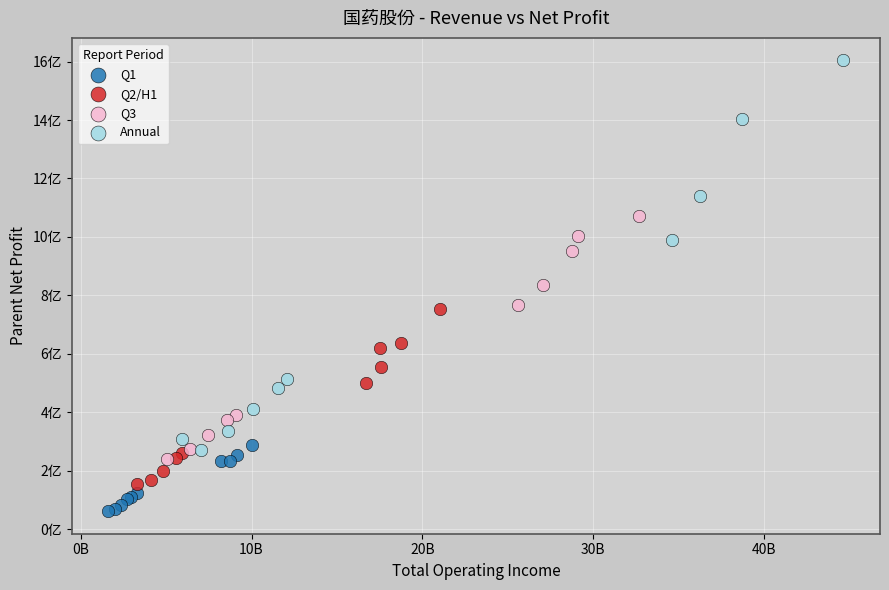

Which series contains the highest Y value?

Annual